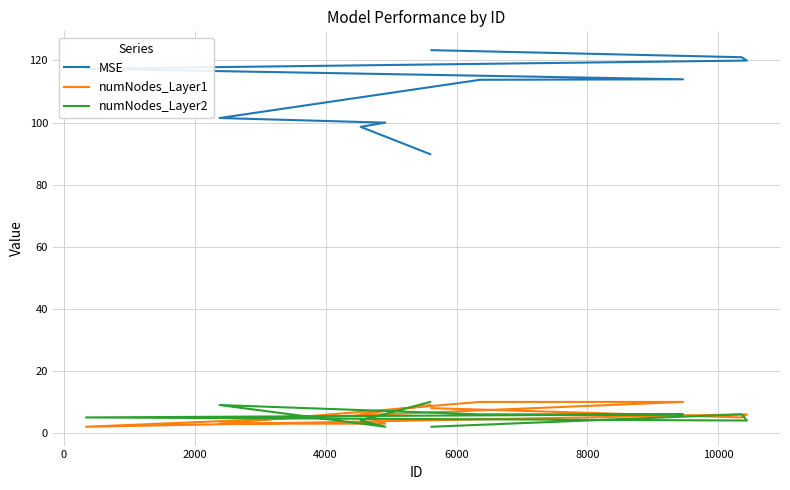

True or false: numNodes_Layer1 and MSE cross at least once.

False